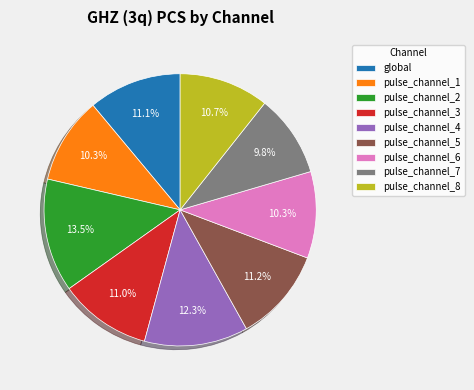

Count the number of slices in the pie.

9